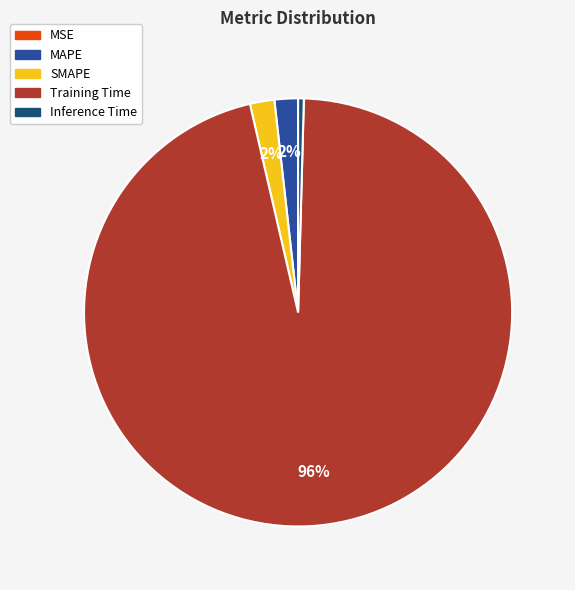

Do Training Time and MAPE together represent more than half of the pie?

Yes